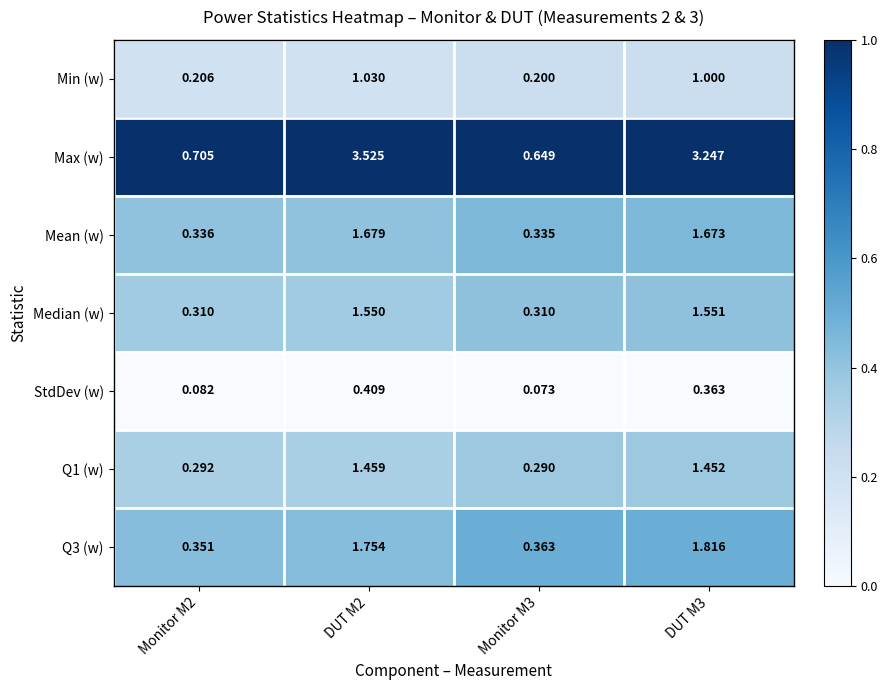

Between Monitor M3 and DUT M3, which series saw the biggest shift?

Max (w)